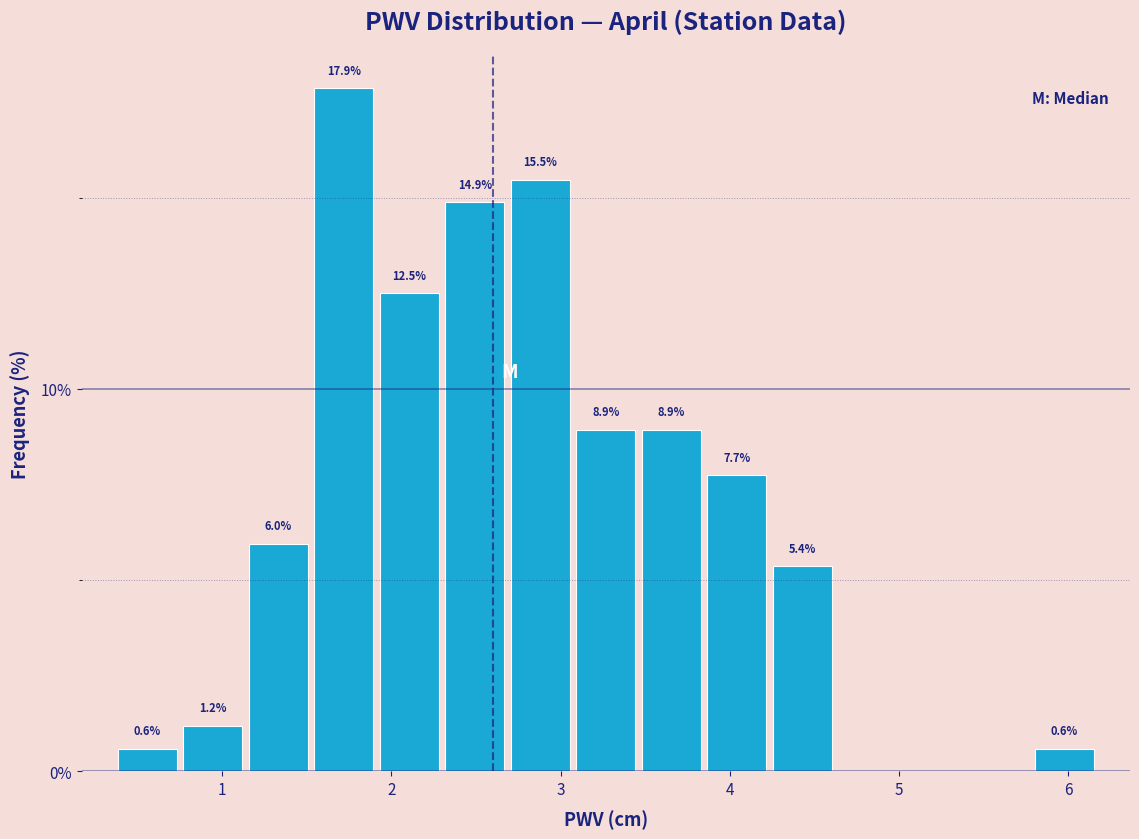

Around what value on the x-axis is the tallest bar? Give the approximate position of its centre, as read against the axis.

1.7